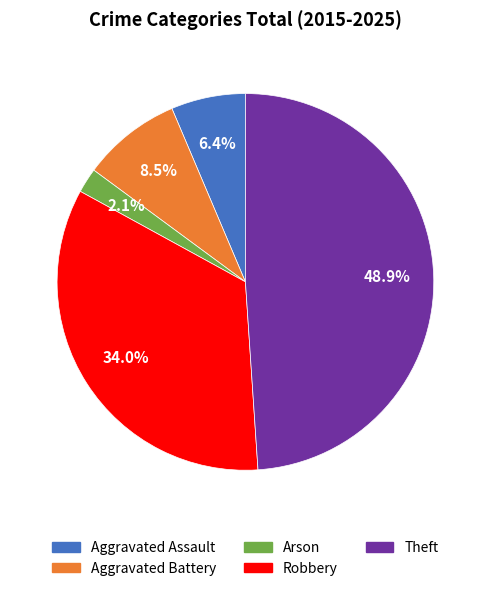

True or false: Robbery accounts for 34% of the total.

True